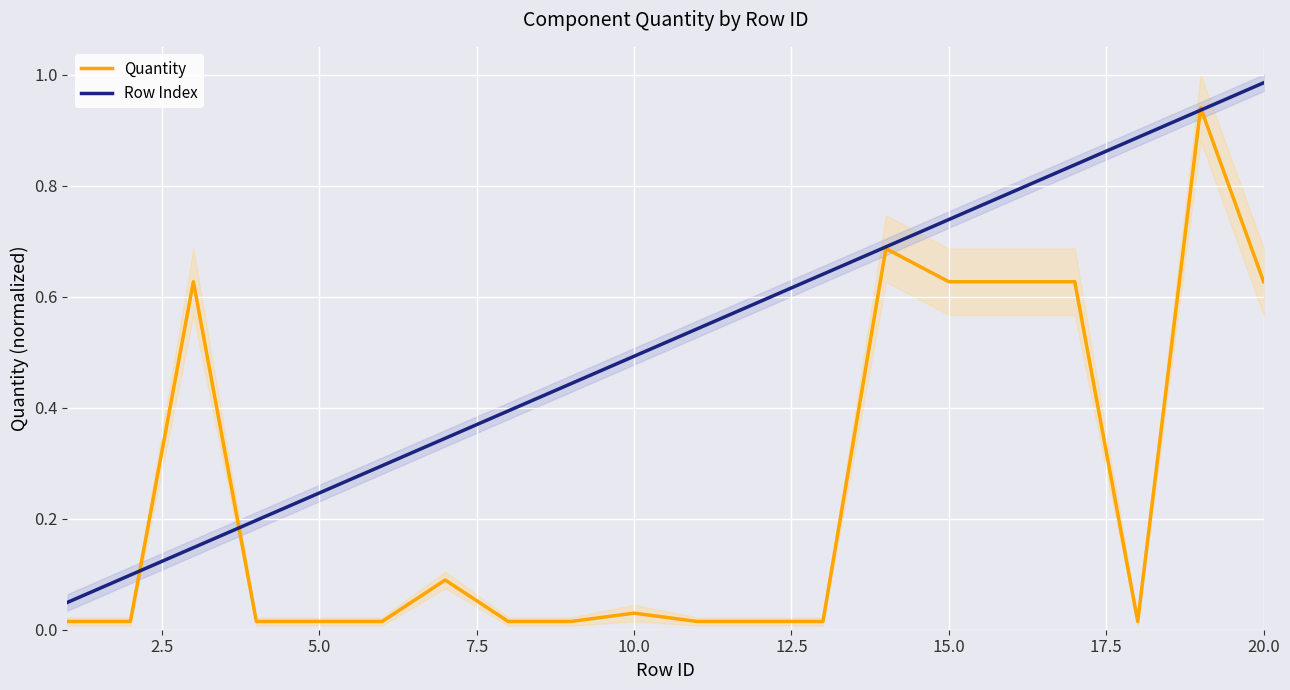

True or false: Row Index has a value of 0.5 at 10.0.

True